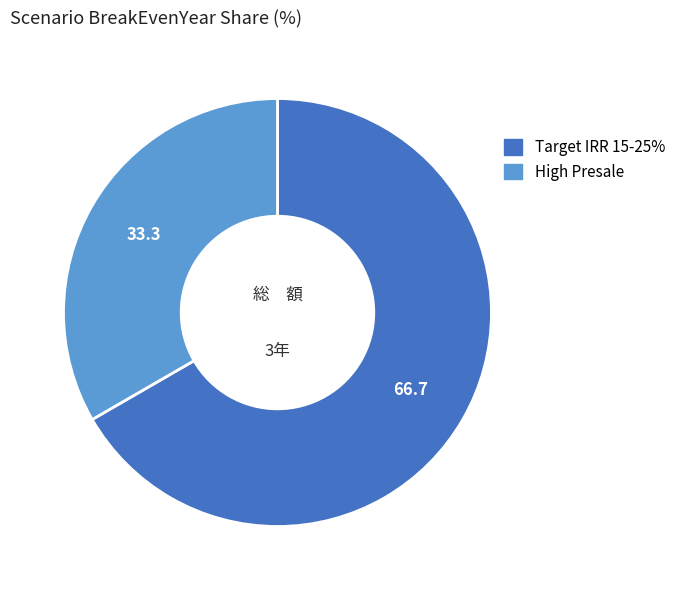

What is the smallest slice in the pie chart?

High Presale